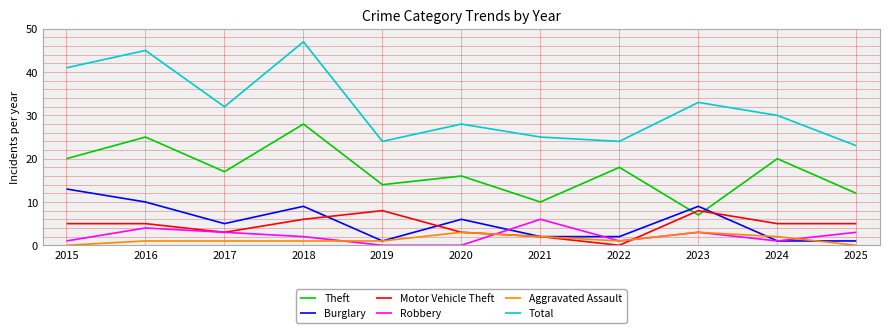

Is the value of Aggravated Assault at 2023 greater than the value of Robbery at 2018?

Yes